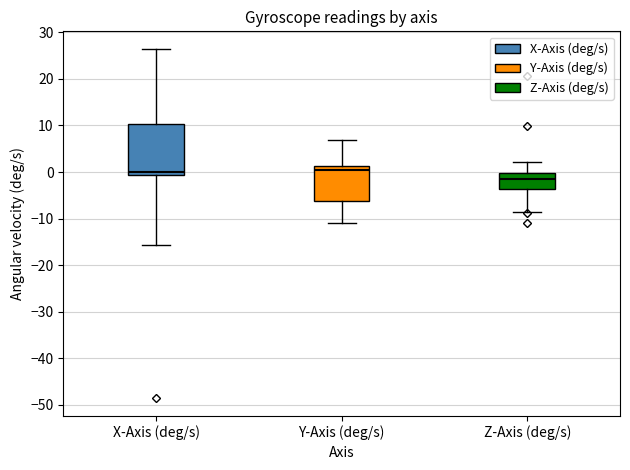

Which box's median line is the lowest?

Z-Axis (deg/s)